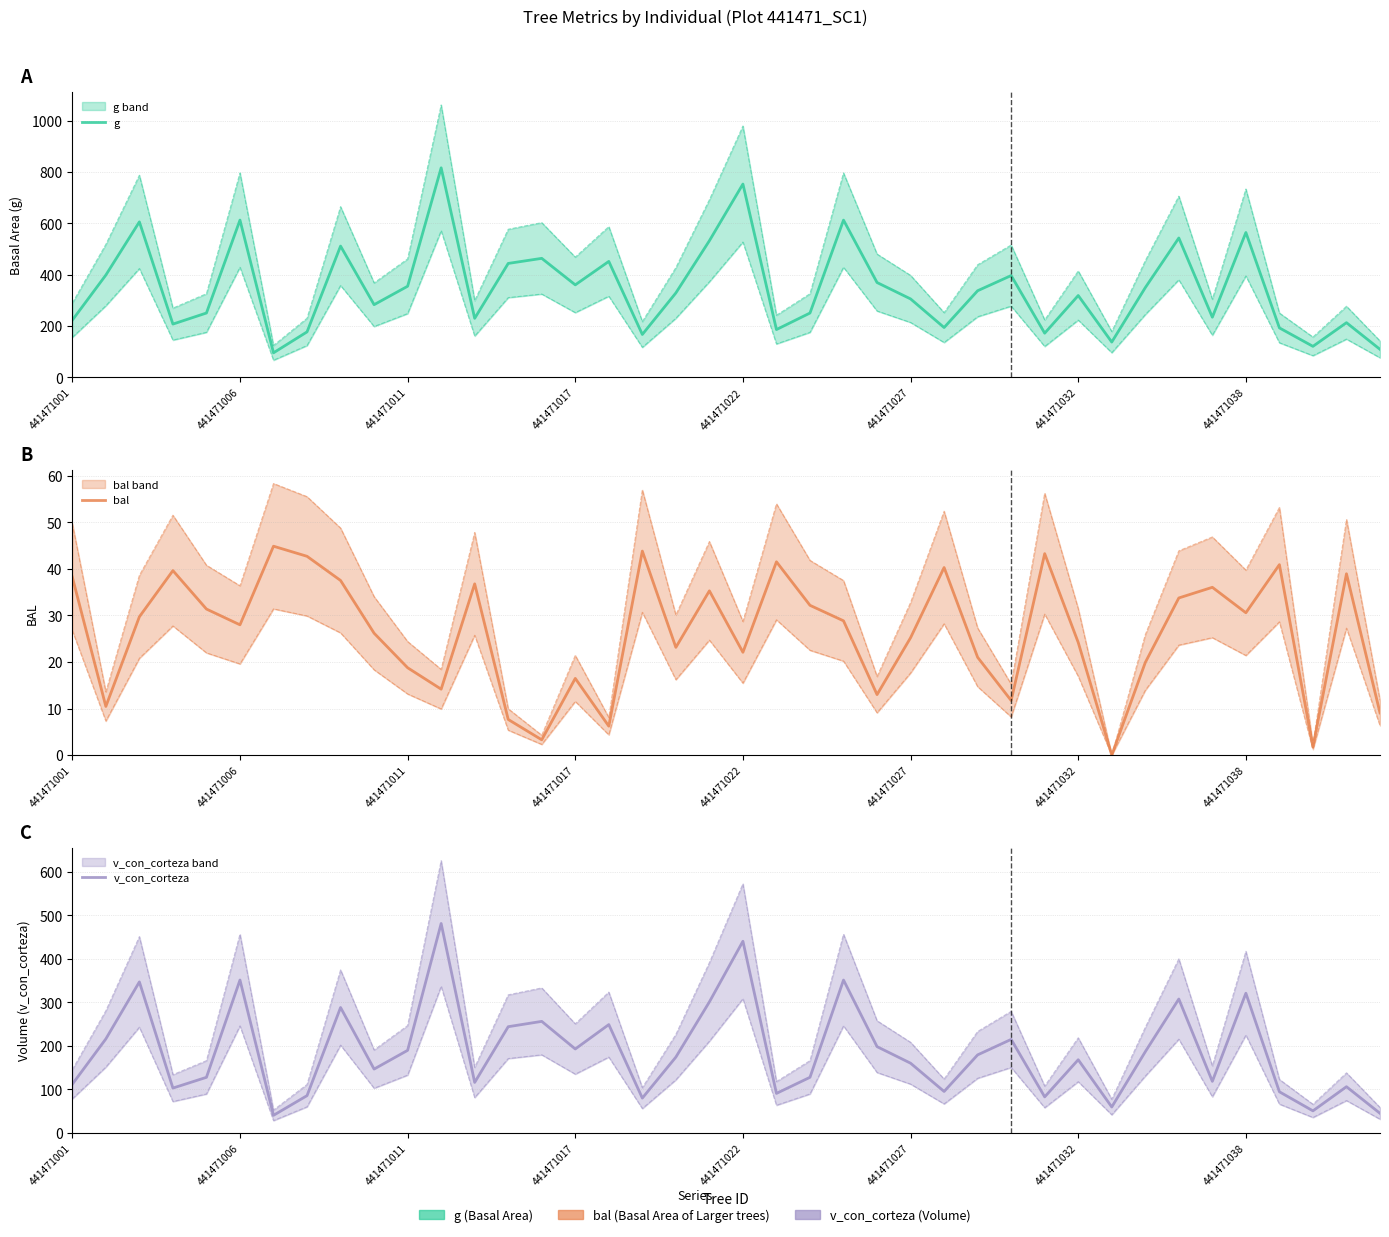

What is the difference between the g values at 8 and 38?

298.6